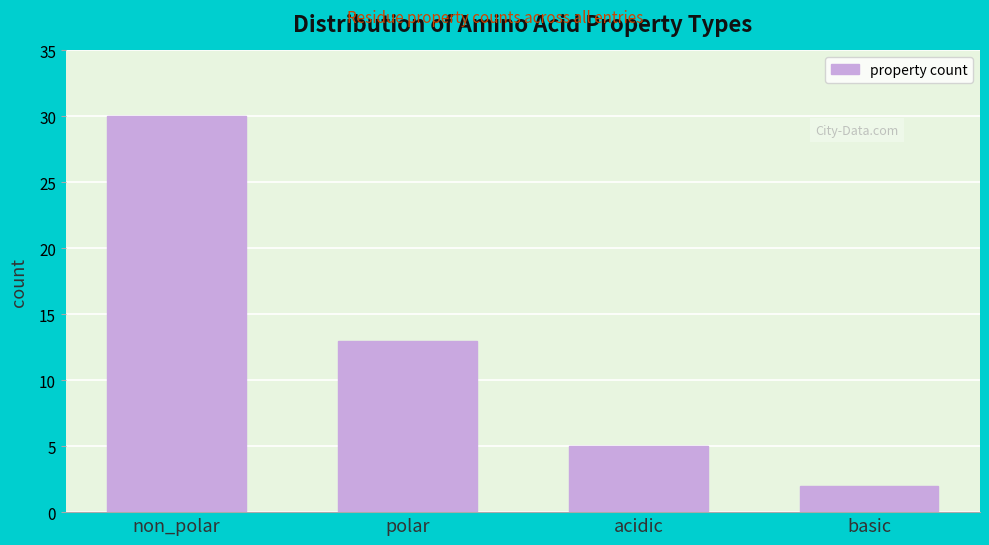

Reading left to right, transcribe all the data shown in this chart.

30	13	5	2